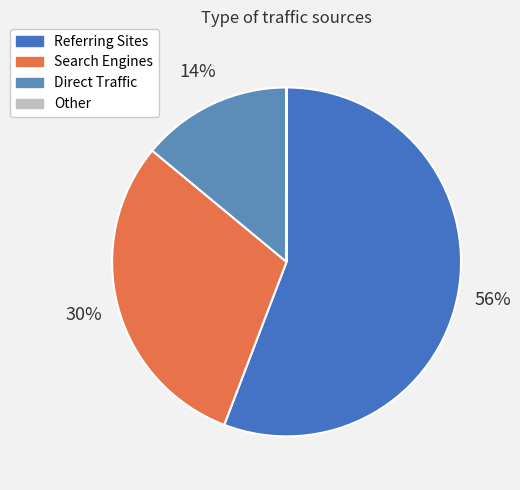

Rank the categories by value from highest to lowest.

Referring Sites, Search Engines, Direct Traffic, Other